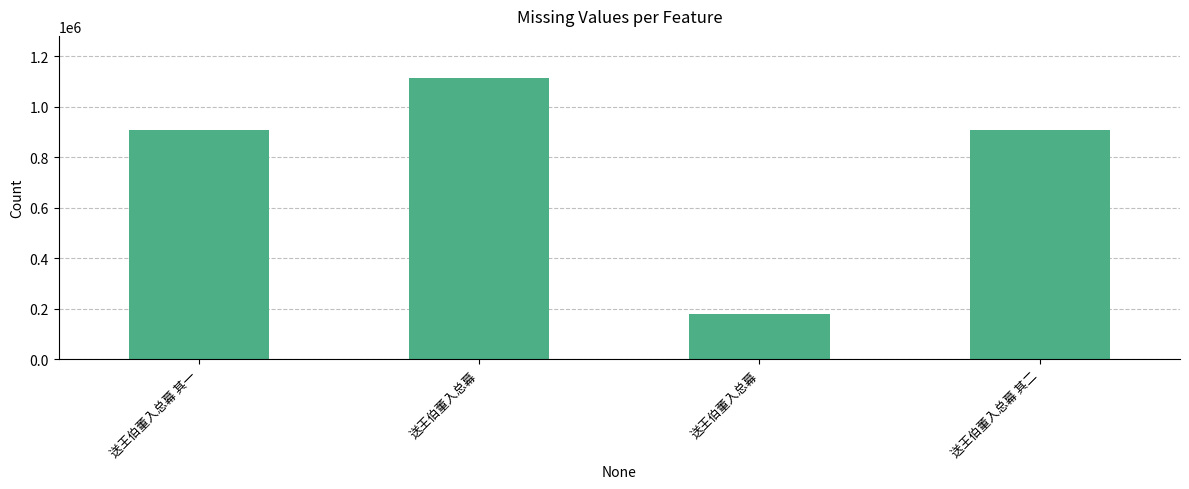

What is the change in value from 送王伯董入总幕 to 送王伯董入总幕 其二?

-206347